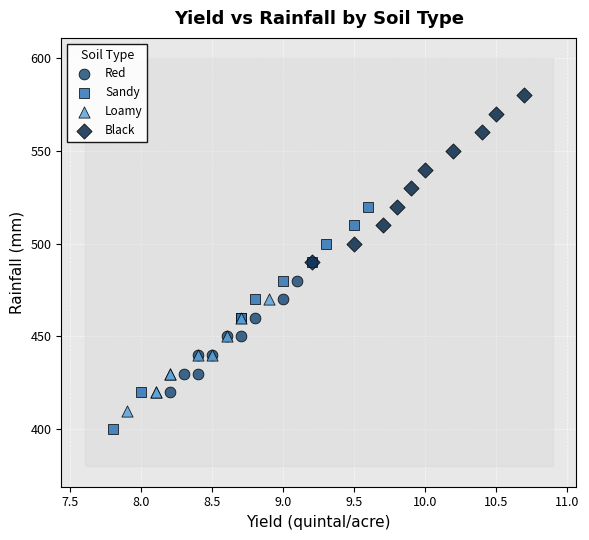

Which series has the largest Y range (max minus min)?

Sandy